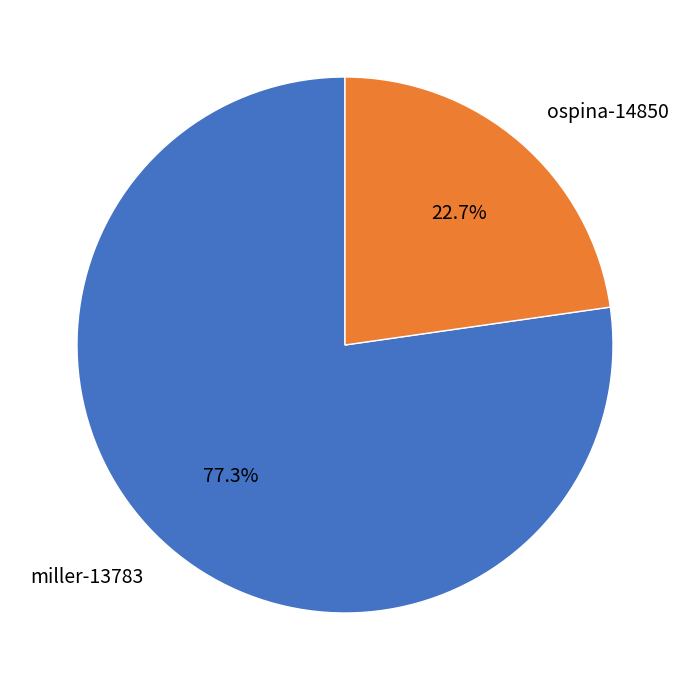

Approximately how many times larger is the value at ospina-14850 compared to miller-13783?

0.3